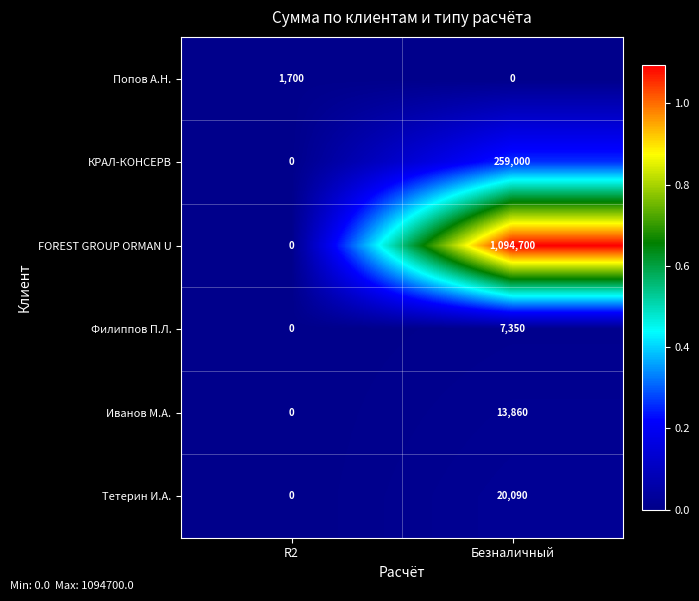

What is the greatest value displayed?

1094700